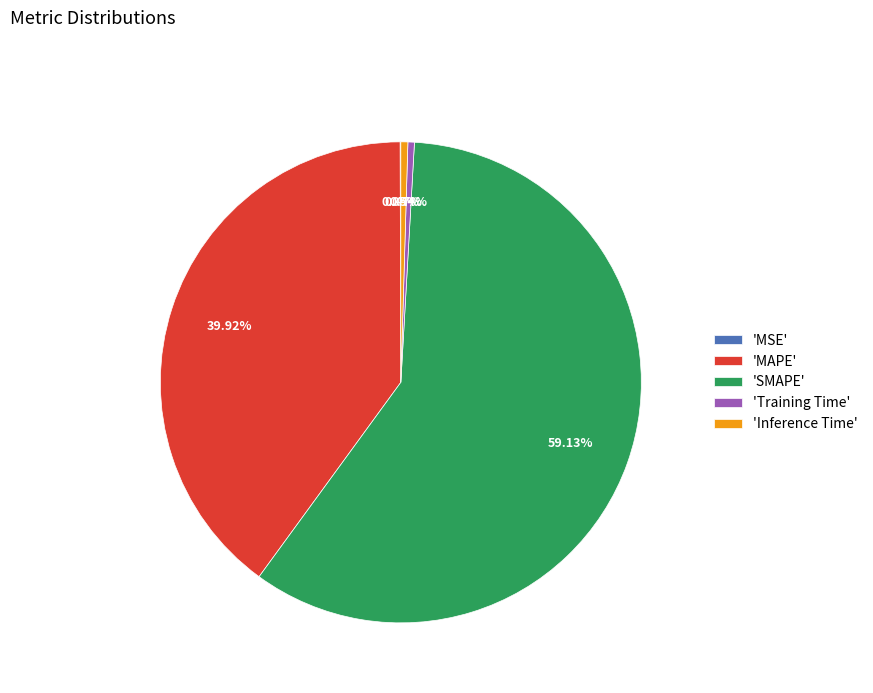

What is the largest slice in the pie chart?

'SMAPE'